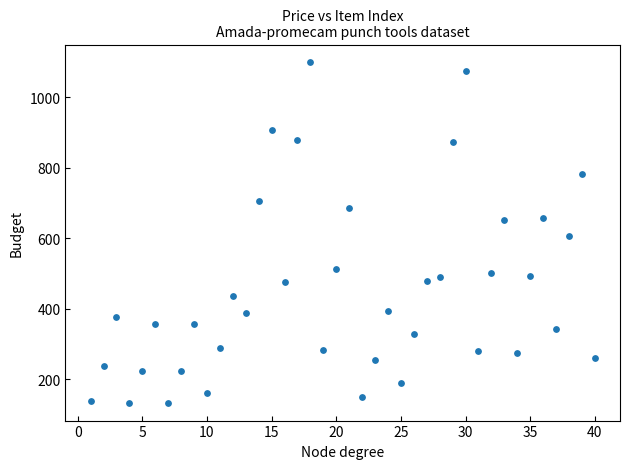

What is the range of X values (max minus min)?

39